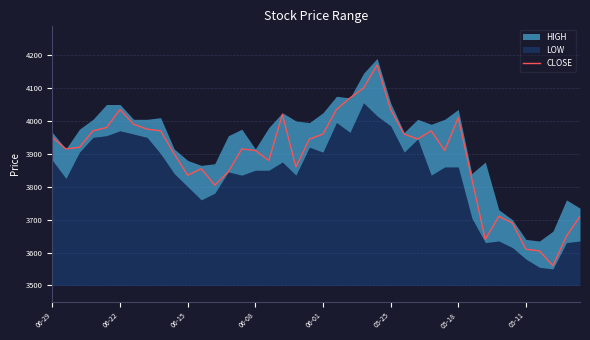

True or false: there are more than 1 points higher than both neighbors.

True